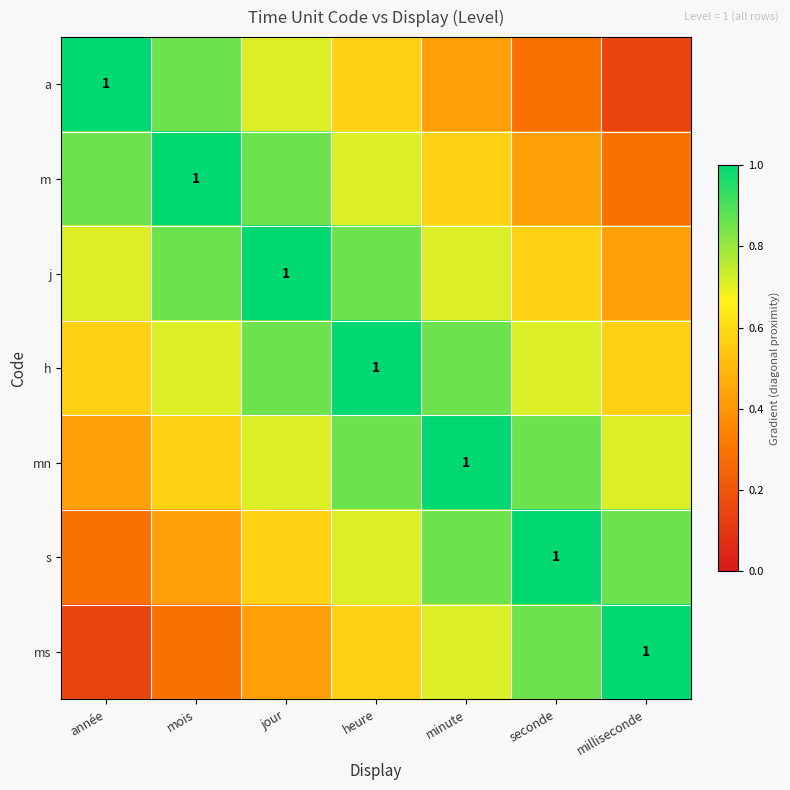

Is it true that a equals 0.3 at jour?

False